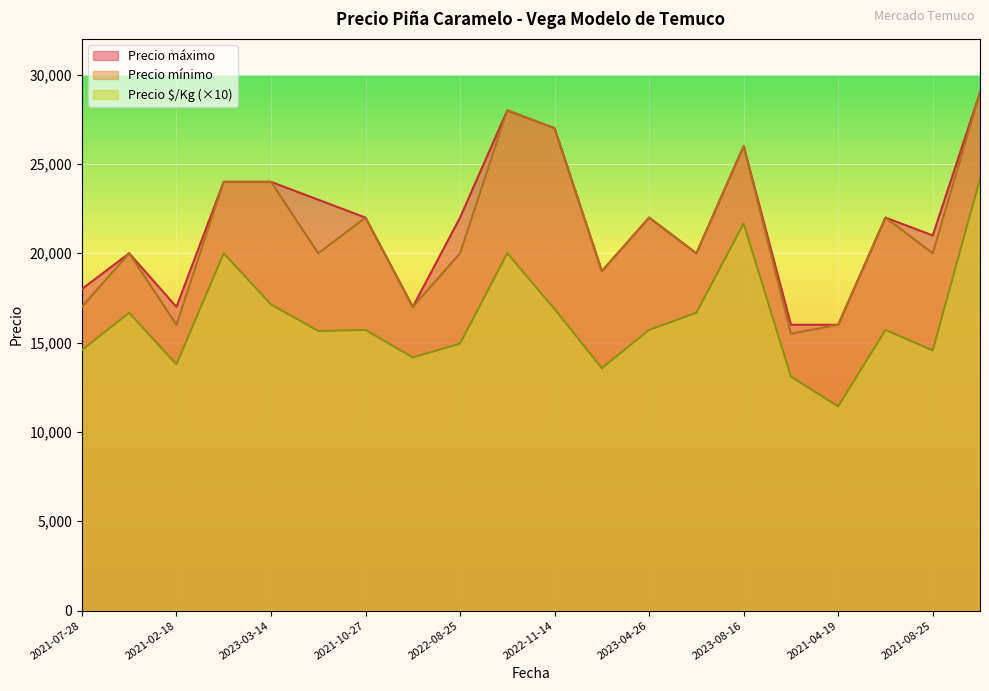

Where is the first local maximum for Precio $/Kg?

2021-10-08